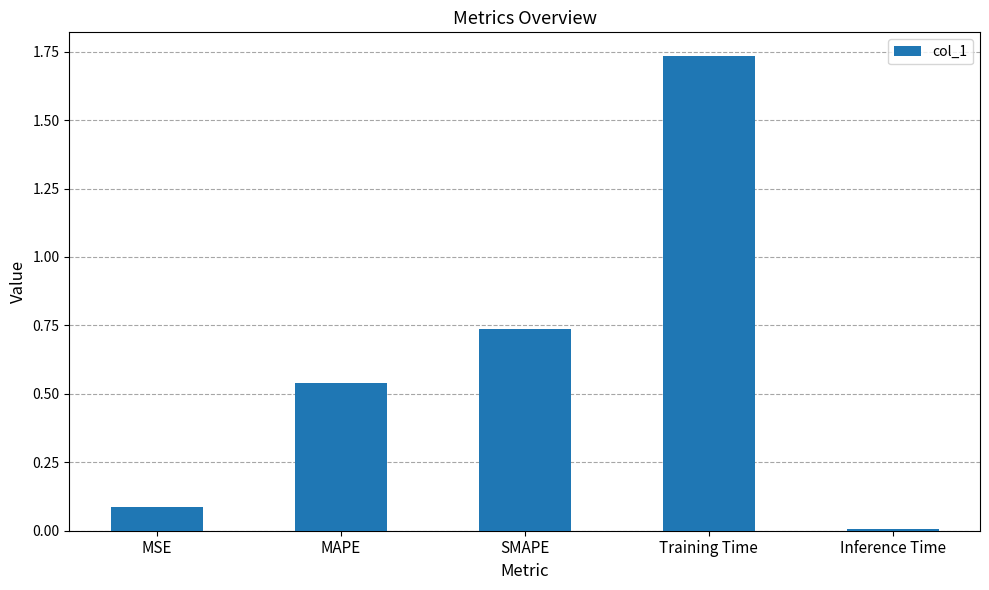

At which category does the chart reach its peak across all series?

Training Time